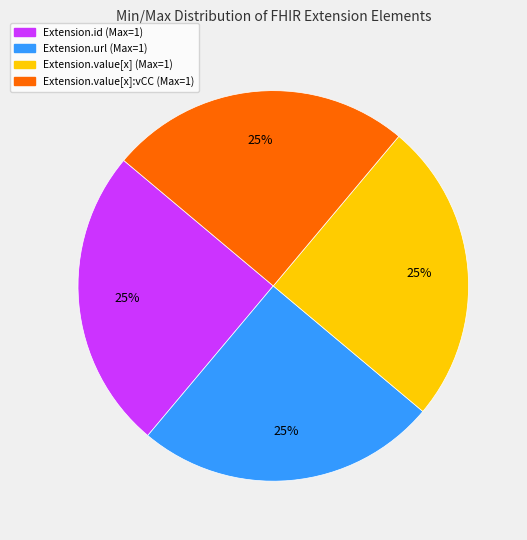

Does any single category account for the majority?

No